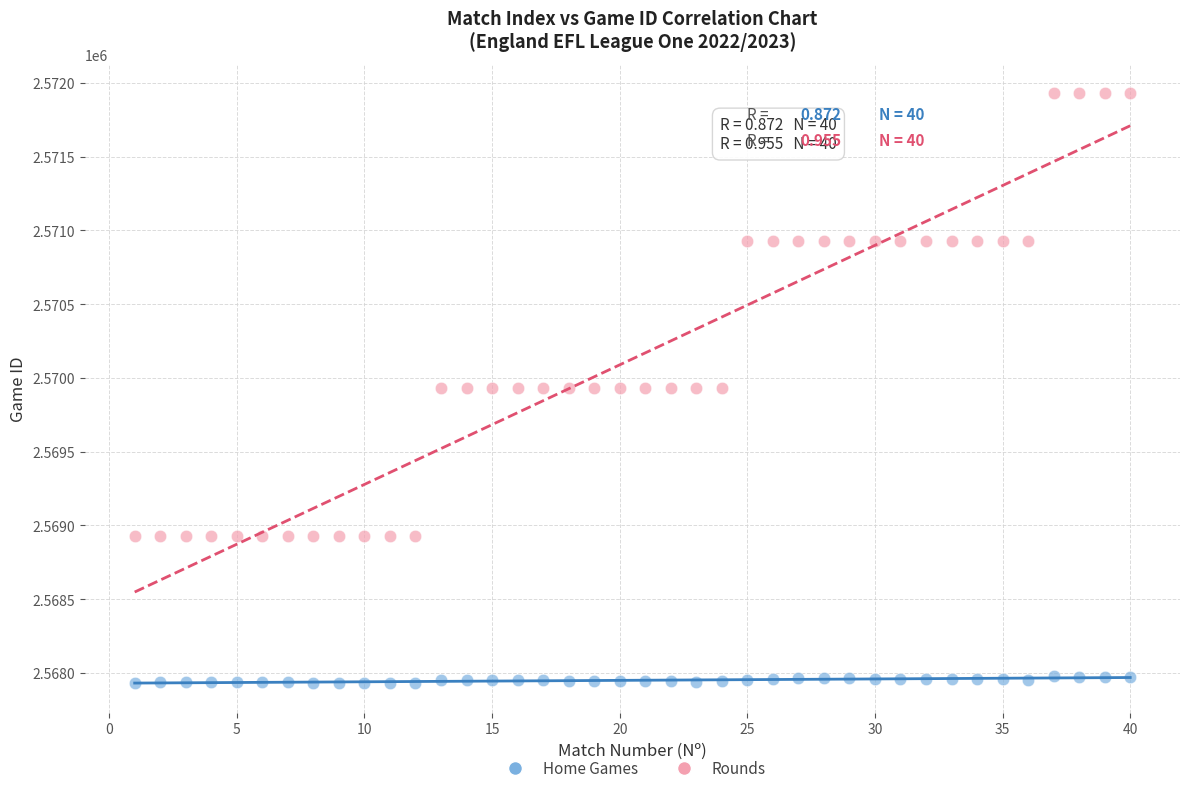

Across all data points, what is the range of Y values (max minus min)?

3999